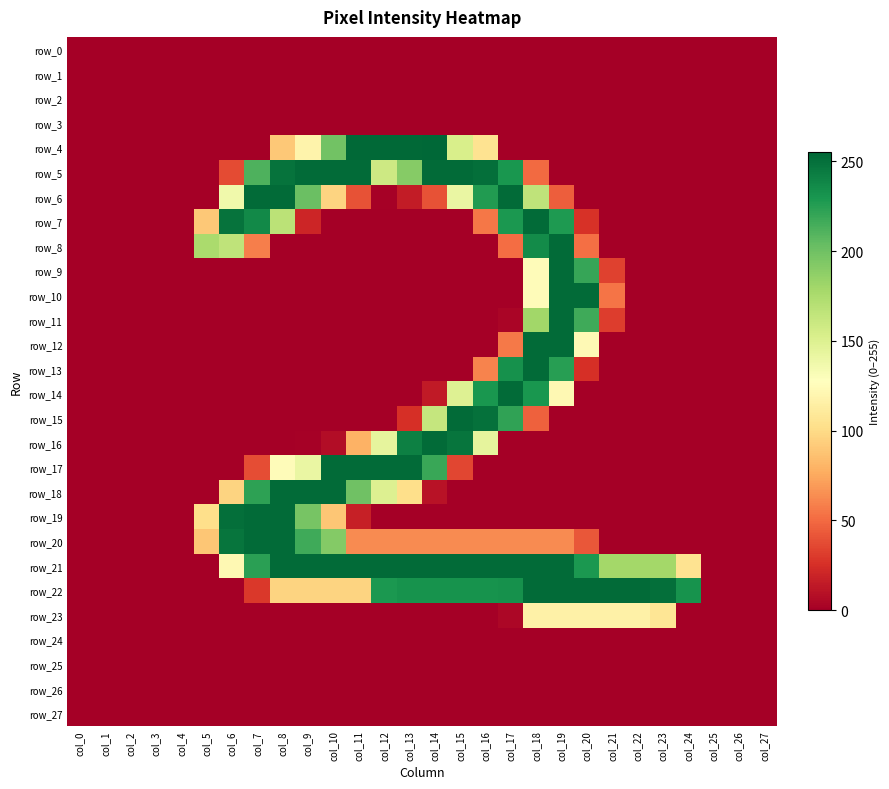

Reading left to right, list all the values displayed in this chart.

row_0: 0	0	0	0	0	0	0	0	0	0	0	0	0	0	0	0	0	0	0	0	0	0	0	0	0	0	0	0
row_1: 0	0	0	0	0	0	0	0	0	0	0	0	0	0	0	0	0	0	0	0	0	0	0	0	0	0	0	0
row_2: 0	0	0	0	0	0	0	0	0	0	0	0	0	0	0	0	0	0	0	0	0	0	0	0	0	0	0	0
row_3: 0	0	0	0	0	0	0	0	0	0	0	0	0	0	0	0	0	0	0	0	0	0	0	0	0	0	0	0
row_4: 0	0	0	0	0	0	0	0	90	118	199	254	254	254	255	153	105	0	0	0	0	0	0	0	0	0	0	0
row_5: 0	0	0	0	0	0	37	212	249	253	253	253	159	191	253	253	251	230	50	0	0	0	0	0	0	0	0	0
row_6: 0	0	0	0	0	0	137	253	253	202	96	40	1	15	40	141	227	253	166	45	0	0	0	0	0	0	0	0
row_7: 0	0	0	0	0	90	249	237	168	20	0	0	0	0	0	0	55	229	253	228	26	0	0	0	0	0	0	0
row_8: 0	0	0	0	0	176	166	58	0	0	0	0	0	0	0	0	0	51	236	253	52	0	0	0	0	0	0	0
row_9: 0	0	0	0	0	0	0	0	0	0	0	0	0	0	0	0	0	0	125	253	220	33	0	0	0	0	0	0
row_10: 0	0	0	0	0	0	0	0	0	0	0	0	0	0	0	0	0	0	125	253	253	54	0	0	0	0	0	0
row_11: 0	0	0	0	0	0	0	0	0	0	0	0	0	0	0	0	0	3	180	253	217	31	0	0	0	0	0	0
row_12: 0	0	0	0	0	0	0	0	0	0	0	0	0	0	0	0	0	56	253	253	123	0	0	0	0	0	0	0
row_13: 0	0	0	0	0	0	0	0	0	0	0	0	0	0	0	0	60	233	253	225	25	0	0	0	0	0	0	0
row_14: 0	0	0	0	0	0	0	0	0	0	0	0	0	0	14	149	230	253	230	122	0	0	0	0	0	0	0	0
row_15: 0	0	0	0	0	0	0	0	0	0	0	0	0	25	163	253	250	222	46	0	0	0	0	0	0	0	0	0
row_16: 0	0	0	0	0	0	0	0	0	1	7	79	144	242	253	248	144	0	0	0	0	0	0	0	0	0	0	0
row_17: 0	0	0	0	0	0	0	38	125	141	253	253	253	253	219	35	0	0	0	0	0	0	0	0	0	0	0	0
row_18: 0	0	0	0	0	0	96	223	253	253	253	200	150	102	10	0	0	0	0	0	0	0	0	0	0	0	0	0
row_19: 0	0	0	0	0	102	251	253	253	197	89	17	0	0	0	0	0	0	0	0	0	0	0	0	0	0	0	0
row_20: 0	0	0	0	0	89	248	253	253	217	192	63	63	63	63	63	63	63	63	63	42	0	0	0	0	0	0	0
row_21: 0	0	0	0	0	0	122	224	253	253	253	253	253	253	253	253	253	253	253	253	229	179	179	179	105	0	0	0
row_22: 0	0	0	0	0	0	0	29	96	96	96	96	229	232	232	232	232	233	253	253	253	253	253	251	232	0	0	0
row_23: 0	0	0	0	0	0	0	0	0	0	0	0	0	0	0	0	0	4	116	116	116	116	116	107	0	0	0	0
row_24: 0	0	0	0	0	0	0	0	0	0	0	0	0	0	0	0	0	0	0	0	0	0	0	0	0	0	0	0
row_25: 0	0	0	0	0	0	0	0	0	0	0	0	0	0	0	0	0	0	0	0	0	0	0	0	0	0	0	0
row_26: 0	0	0	0	0	0	0	0	0	0	0	0	0	0	0	0	0	0	0	0	0	0	0	0	0	0	0	0
row_27: 0	0	0	0	0	0	0	0	0	0	0	0	0	0	0	0	0	0	0	0	0	0	0	0	0	0	0	0